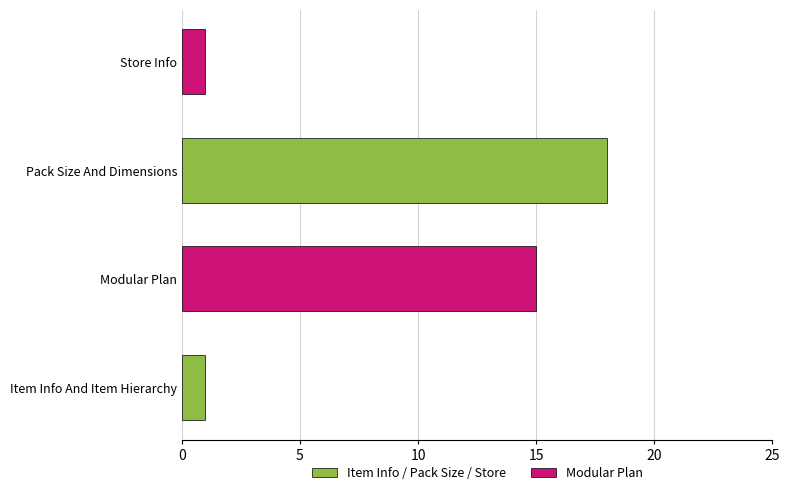

What is the minimum value shown in the chart?

1